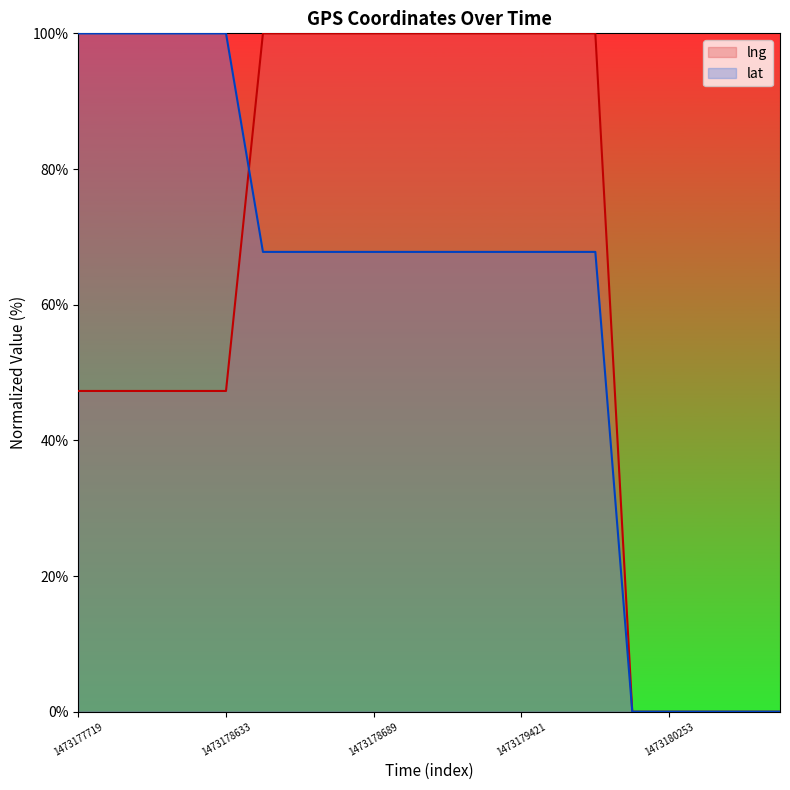

Rank the series by their maximum value, from highest to lowest.

lng, lat